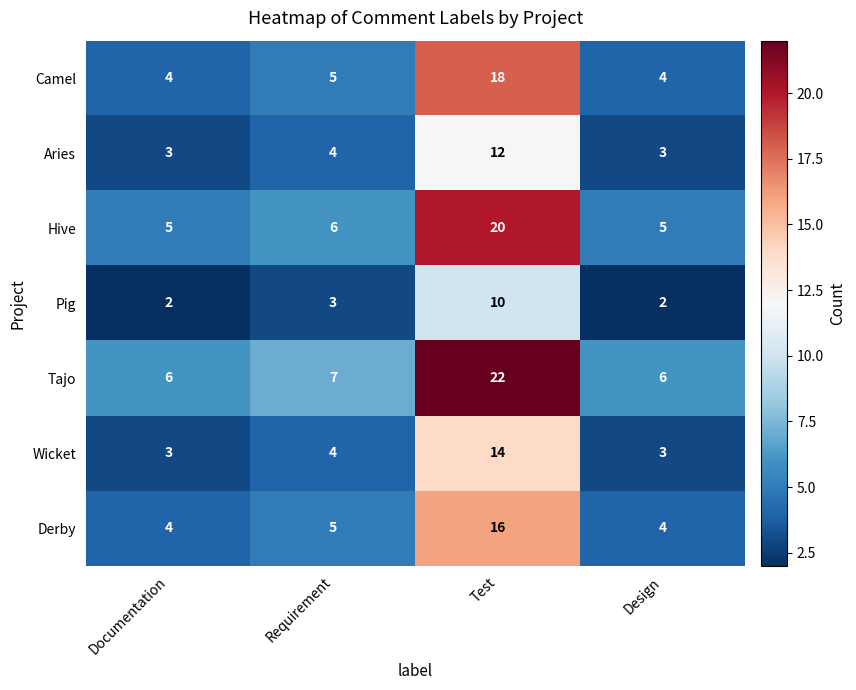

The value of Hive at Requirement is 4. True or false?

False